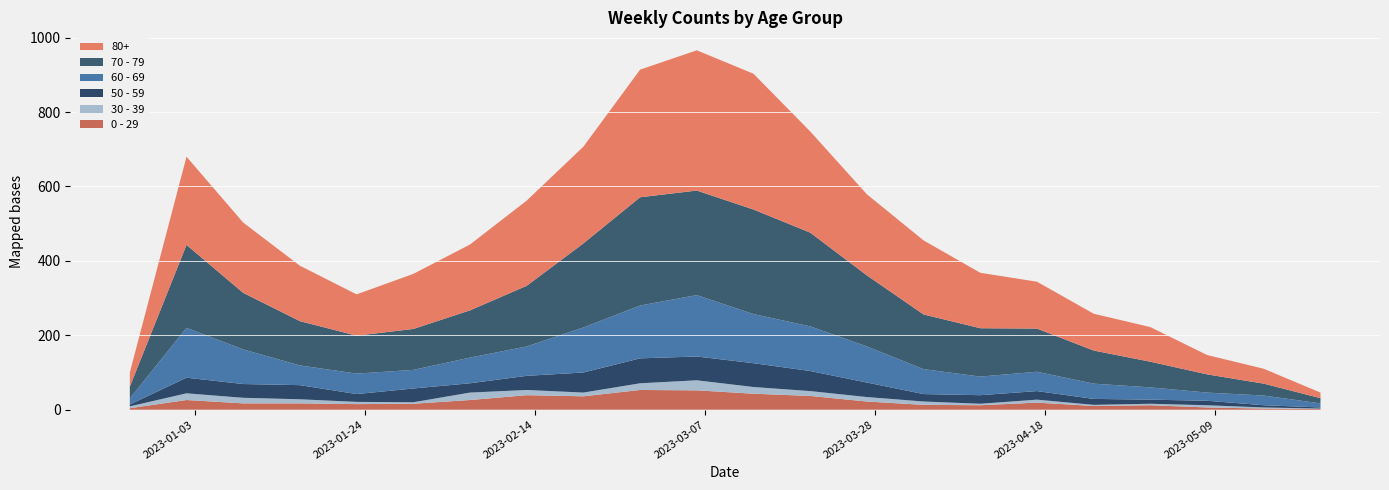

Reading left to right, what are all the values shown in this chart?

0 - 29: 4	26	17	17	15	16	26	39	36	53	52	43	37	22	13	12	19	10	12	6	3	2
30 - 39: 5	18	15	11	6	4	20	14	10	18	27	18	13	12	9	4	8	3	4	6	3	1
50 - 59: 5	42	37	38	21	37	25	38	54	67	64	64	54	39	20	23	23	16	11	12	6	3
60 - 69: 16	134	93	53	55	50	69	79	121	142	165	132	120	97	67	50	52	41	33	22	26	11
70 - 79: 32	223	152	119	102	110	127	163	226	291	281	281	252	191	147	130	116	89	69	49	32	14
80+: 38	237	189	149	111	148	177	229	260	343	377	365	272	218	199	149	126	99	93	52	40	15